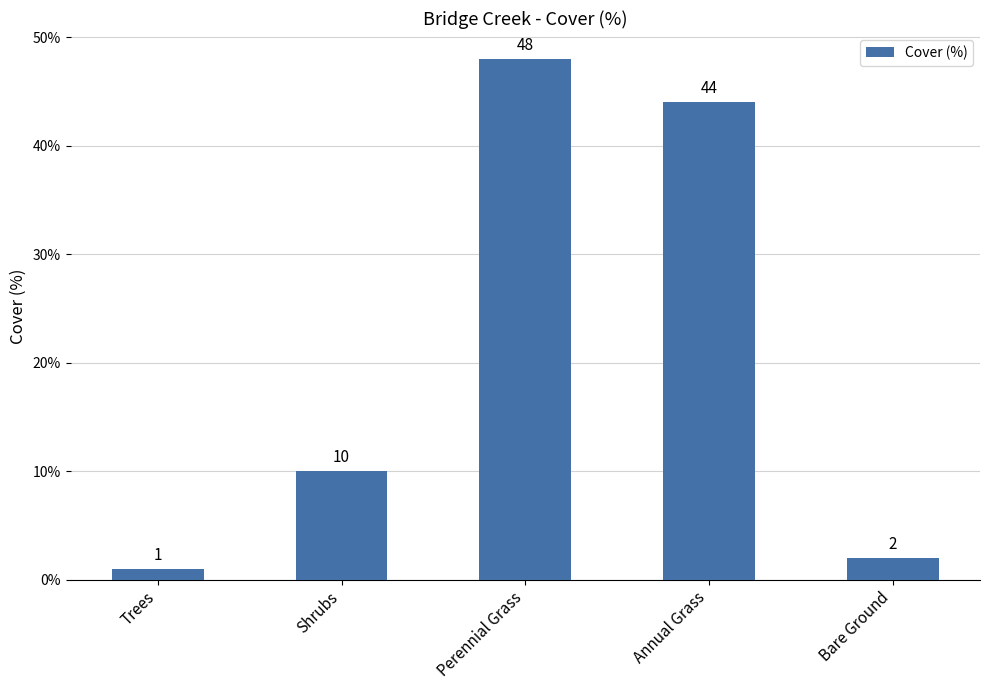

What is the difference between the values at Trees and Annual Grass?

43